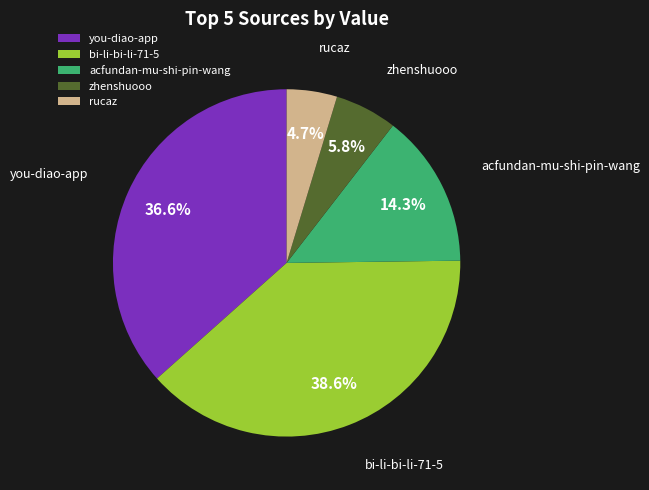

What percentage is the rucaz slice, to the nearest percent?

5%